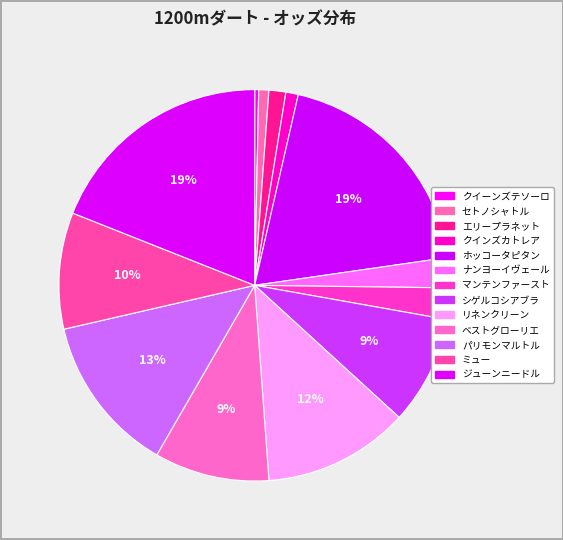

How many slices are in this pie chart?

13